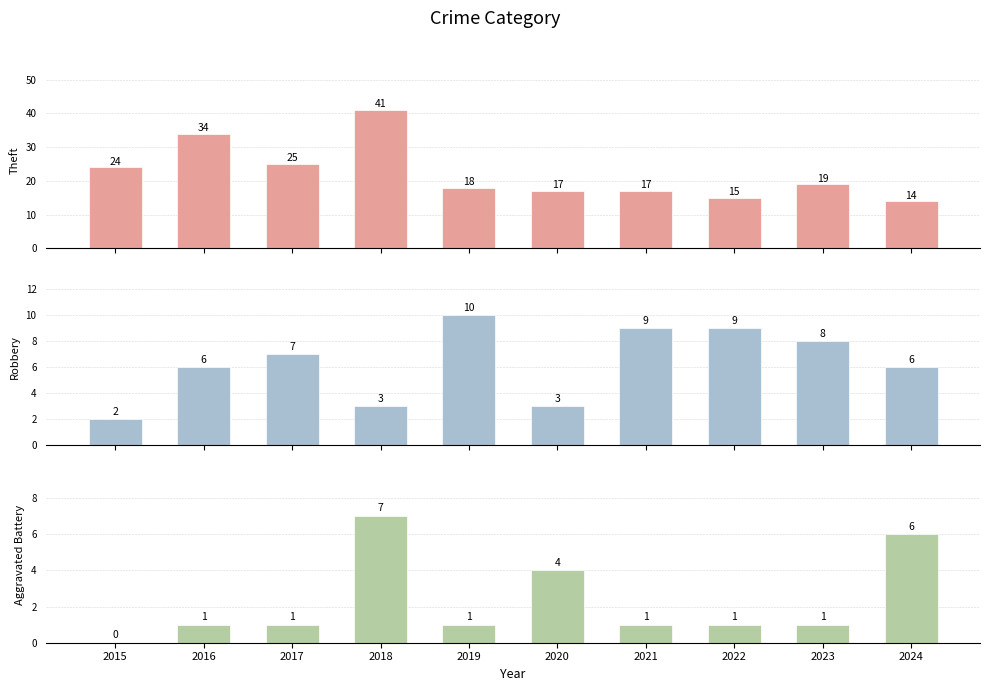

What are all the series names shown in the legend?

Theft, Robbery, Aggravated Battery